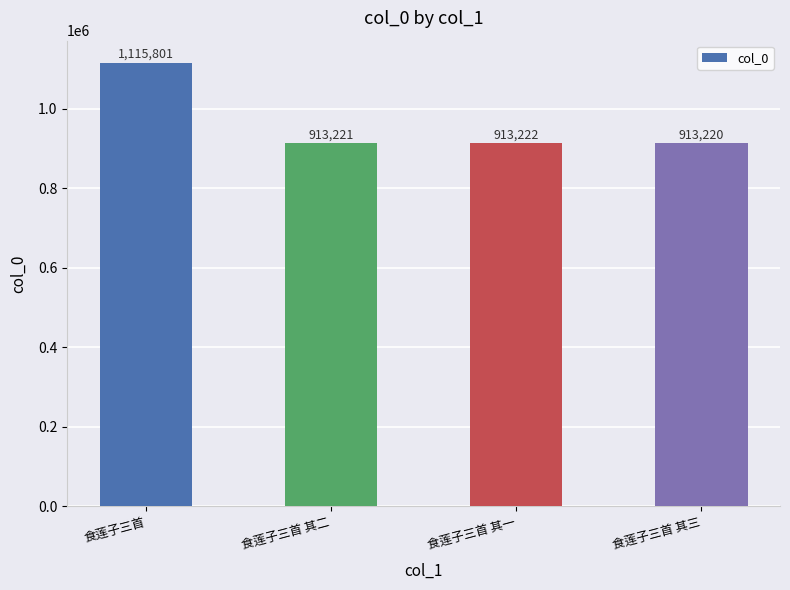

Where does the data first go above 913222?

食莲子三首